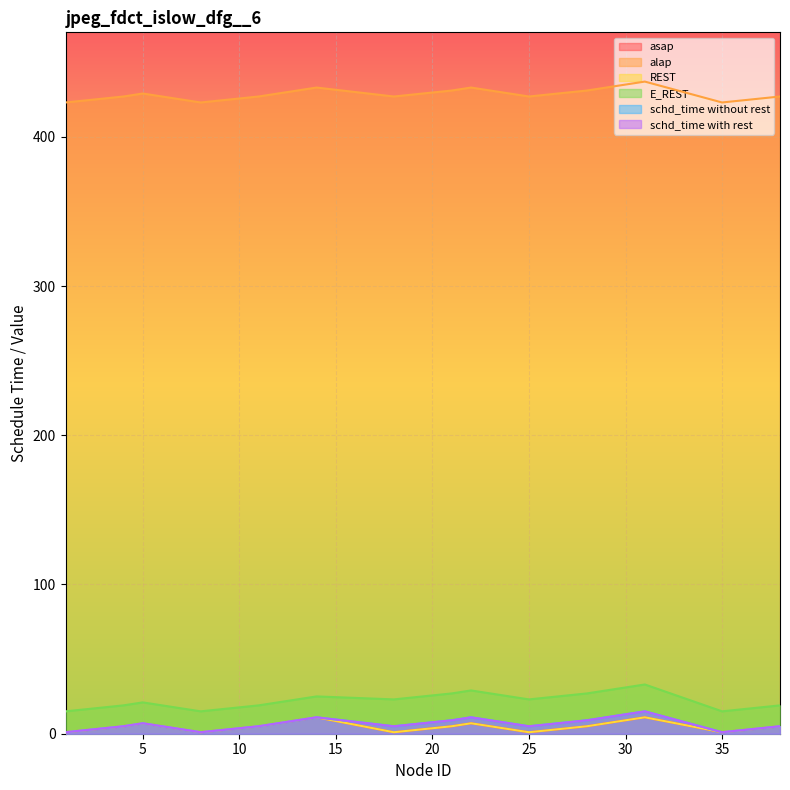

How many values in the REST series exceed 5?

6